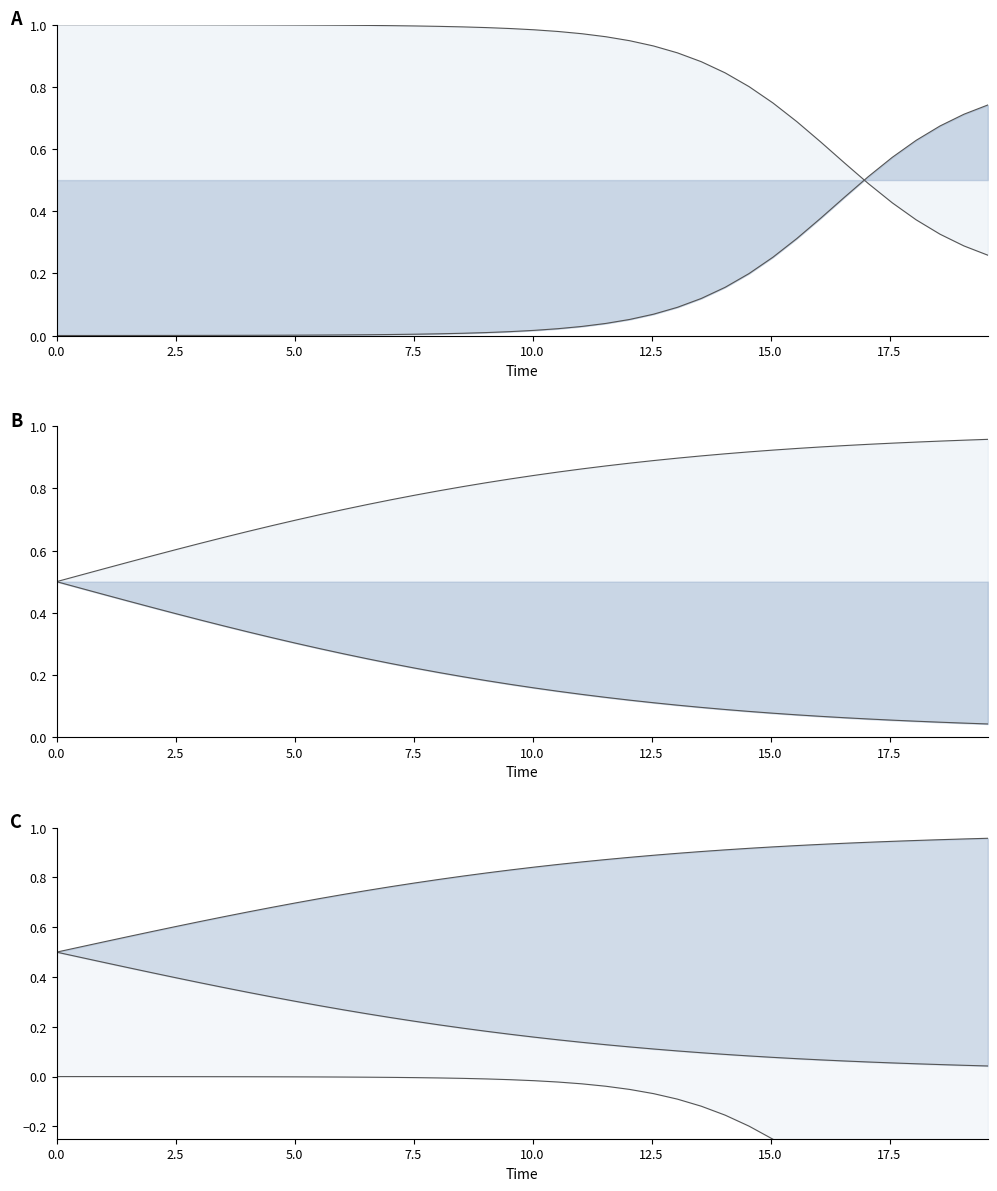

What is the sum of all C_line values?

8.2